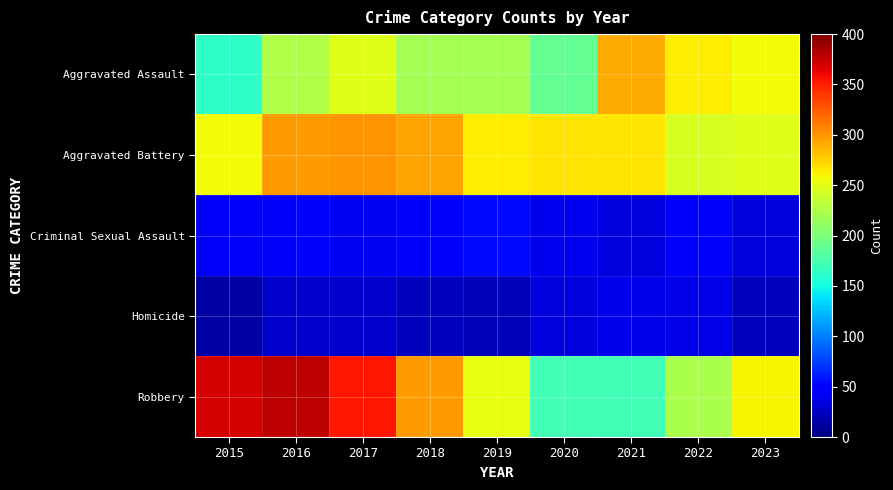

Which has a higher value, 2019 or 2018?

2019